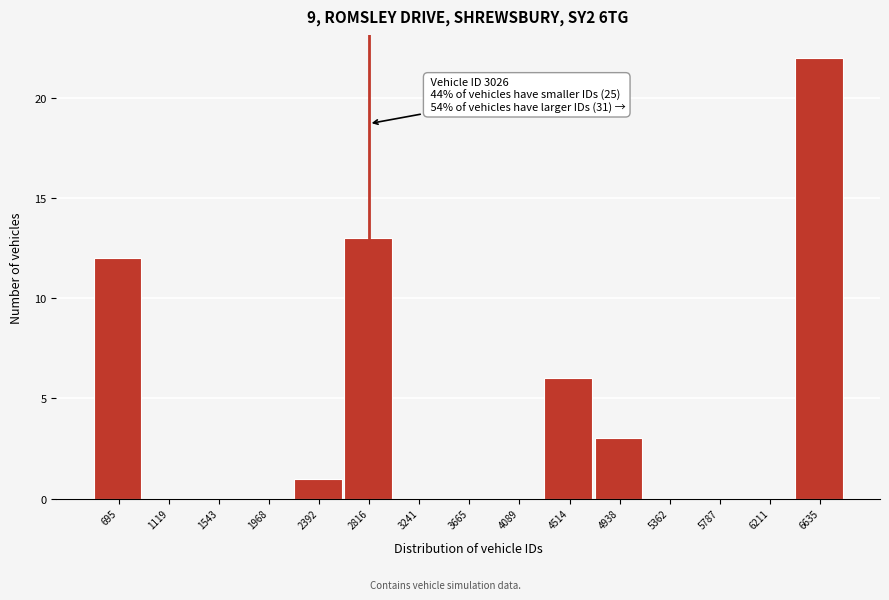

Reading right to left, extract all data points from this chart.

6635=22	6211=0	5787=0	5362=0	4938=3	4514=6	4089=0	3665=0	3241=0	2816=13	2392=1	1968=0	1543=0	1119=0	695=12